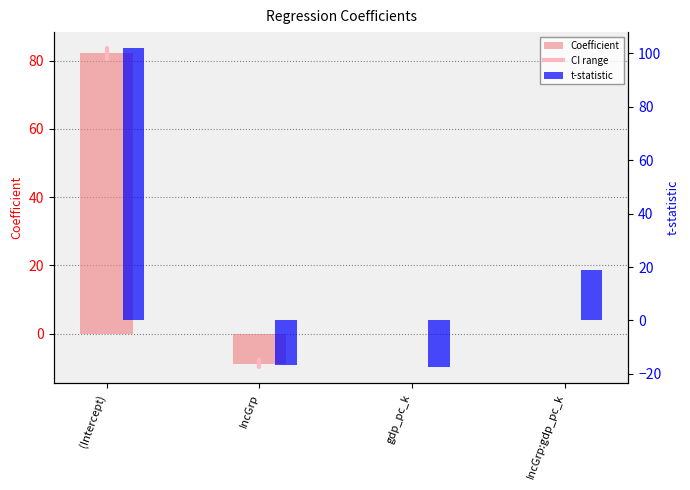

How many bars are there in each group?

2